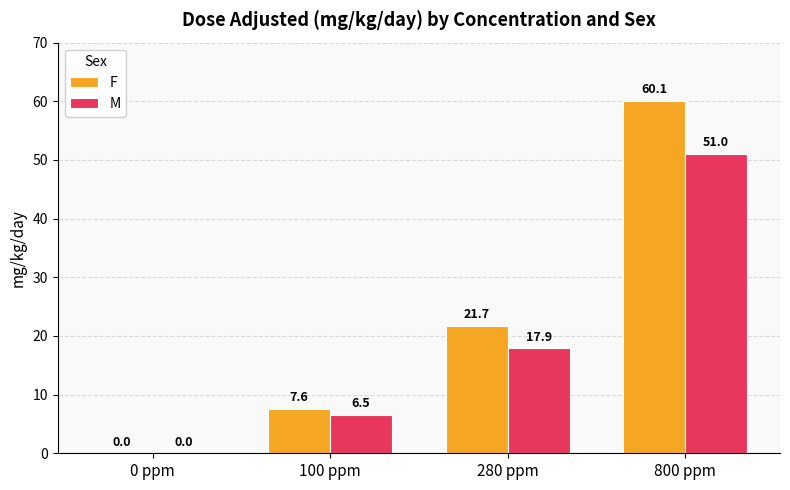

What is the sum of the F values at 100 ppm and 800 ppm?

67.7